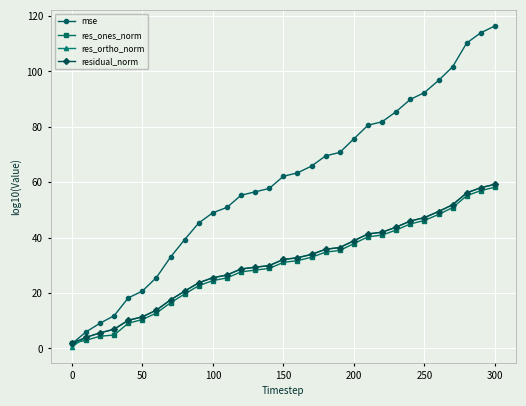

What is the value of the residual_norm point at the 12th from the left?

26.5